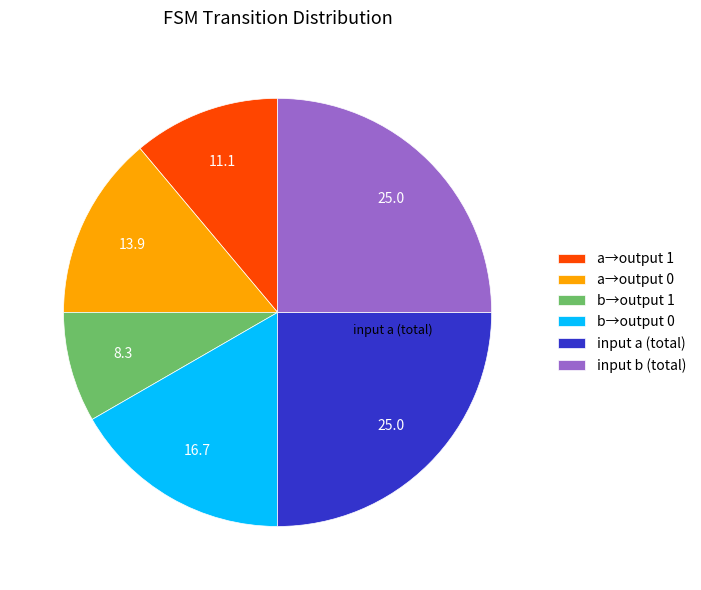

Does b→output 1 account for over 50% of the chart?

No